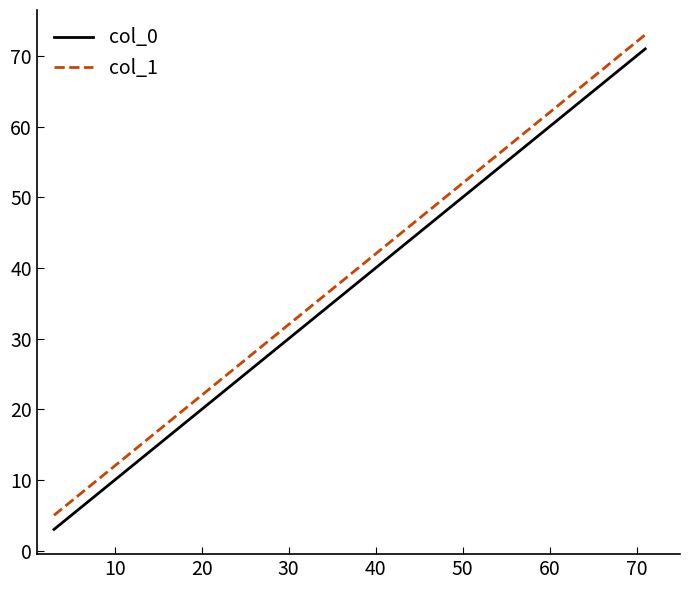

True or false: col_0 and col_1 intersect in this chart.

False